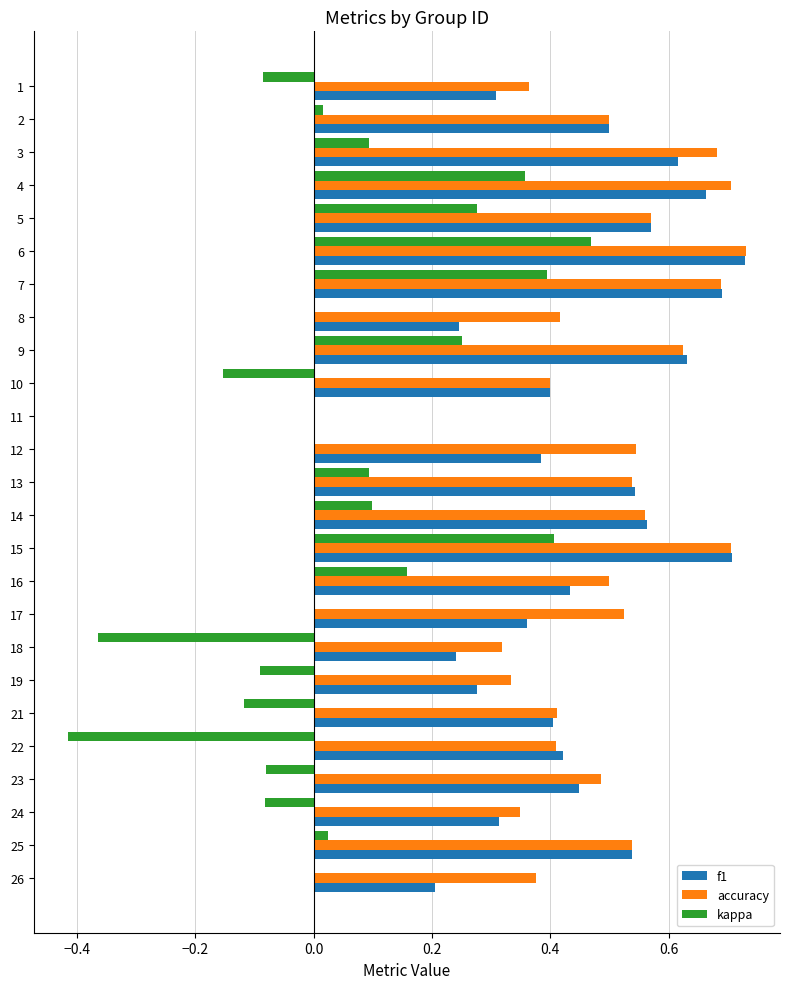

What is the sum of all accuracy values?

12.3